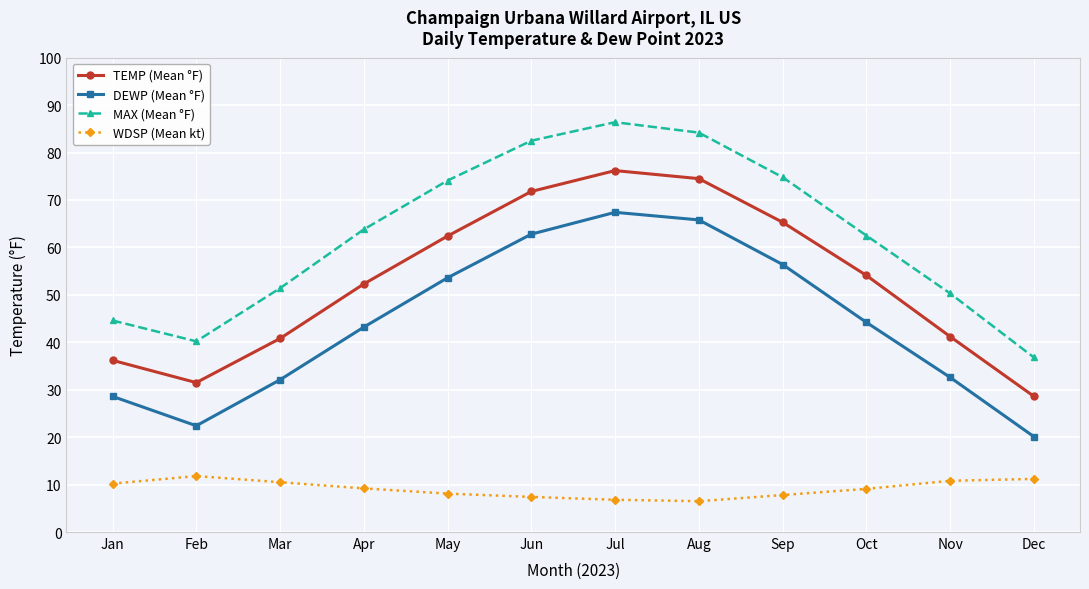

True or false: DEWP (Mean °F) has a value of 65.8 at Aug.

True